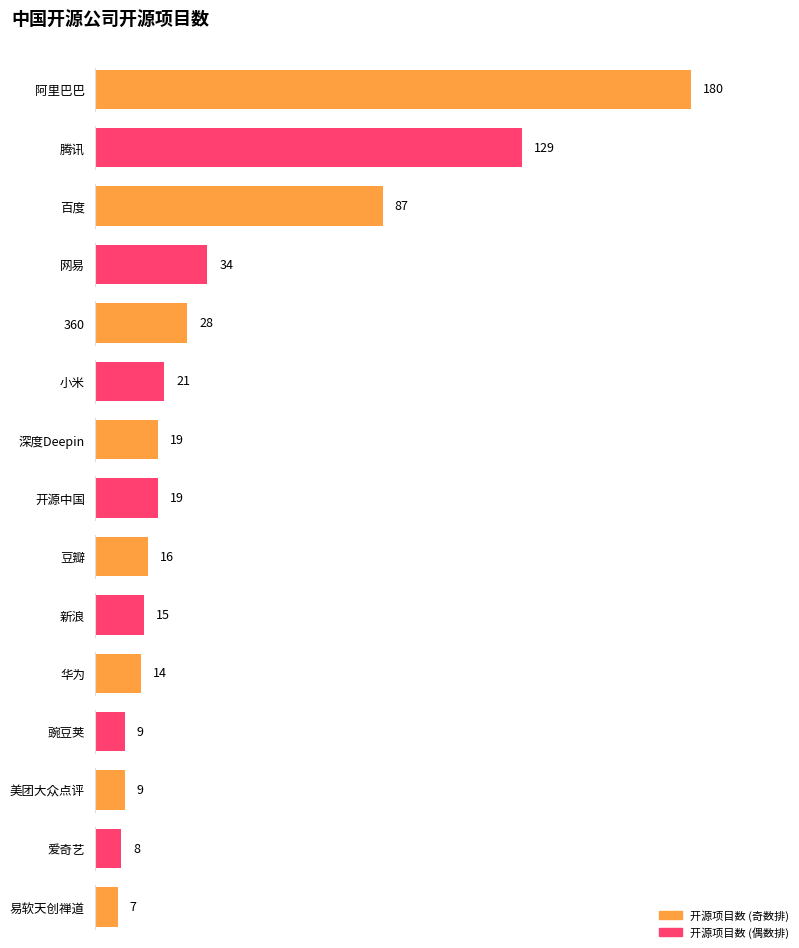

Is it true that the value at 豌豆荚 is 5?

False